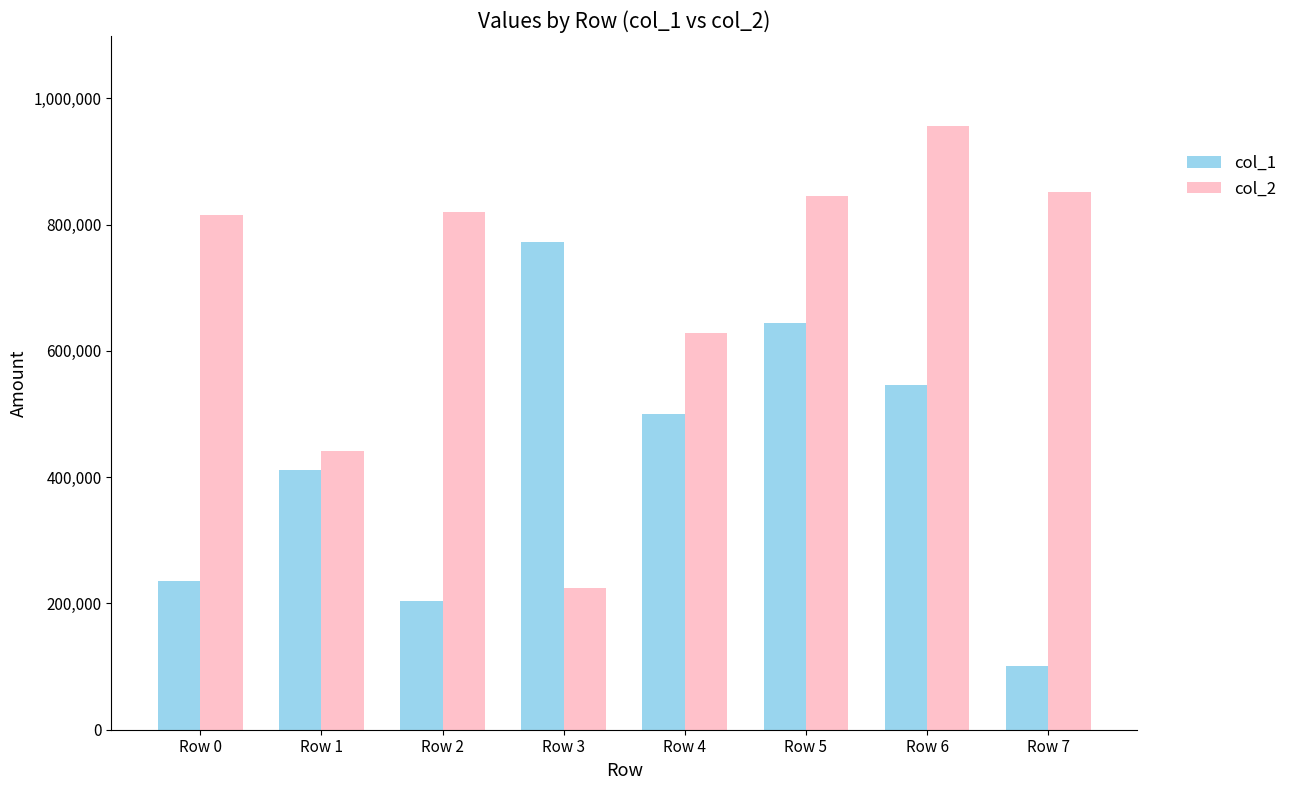

At which label does col_1 first exceed 500471?

Row 3